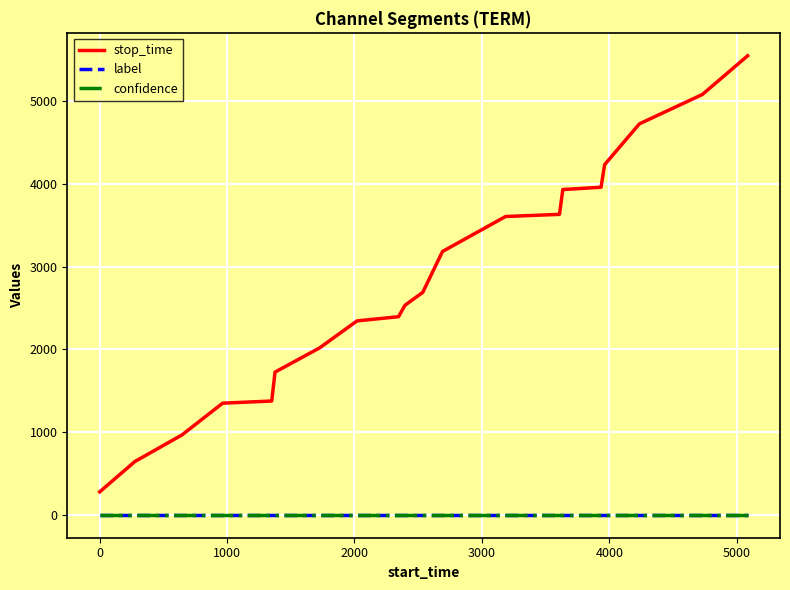

Does the chart have visible grid lines?

Yes